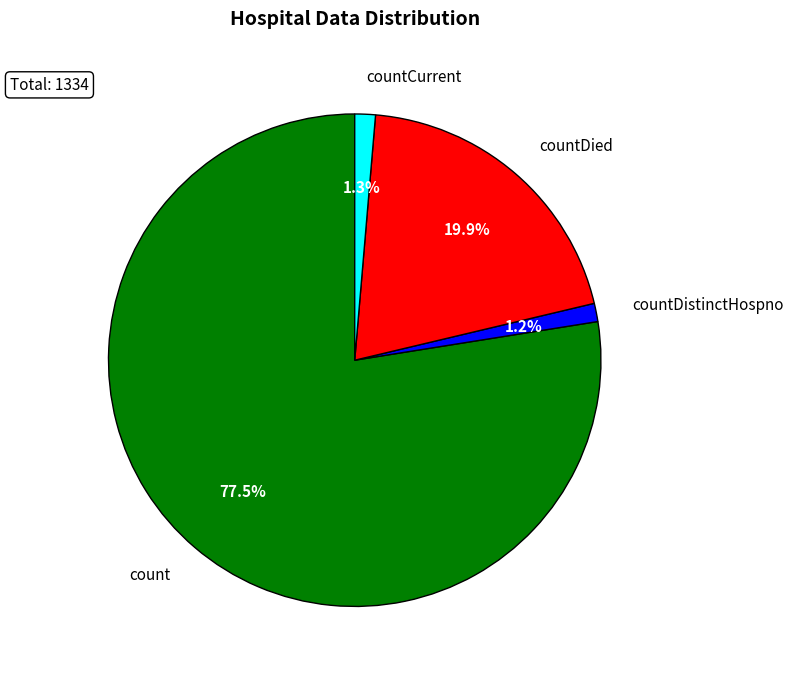

Which slice is the largest?

count